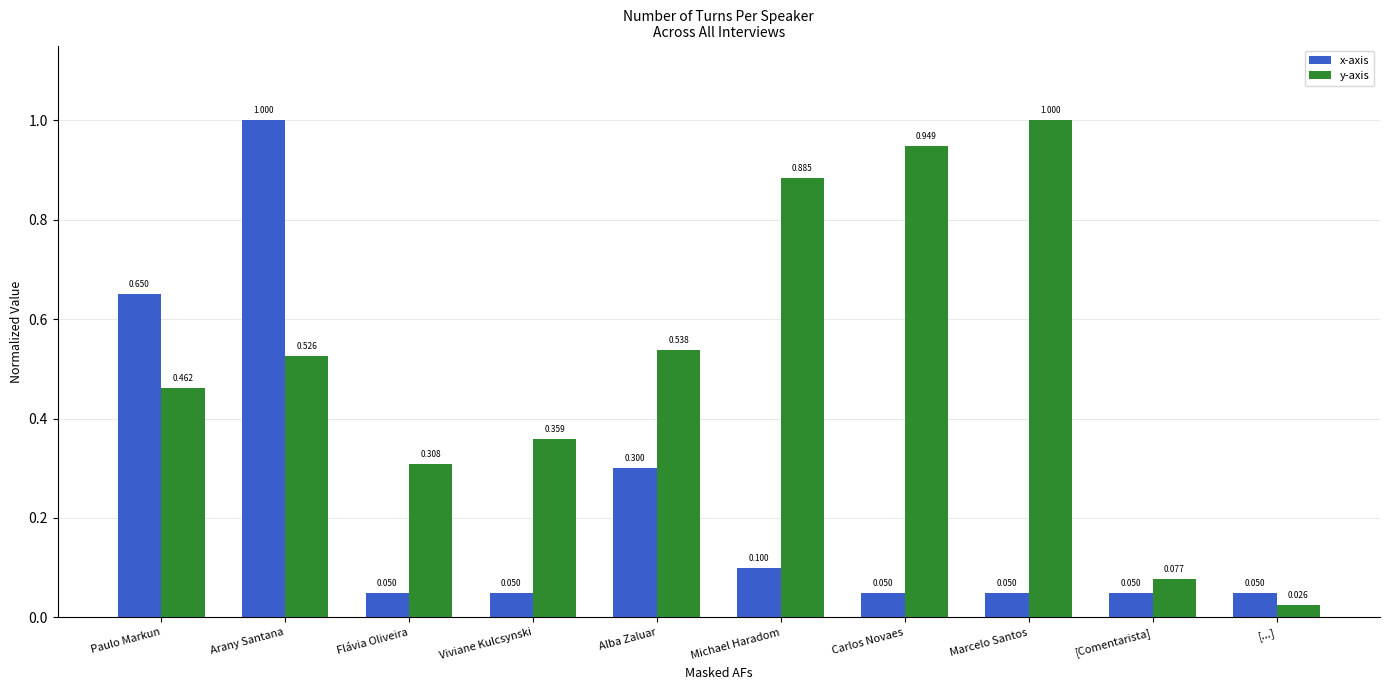

What is the total value across all series at Arany Santana?

1.5